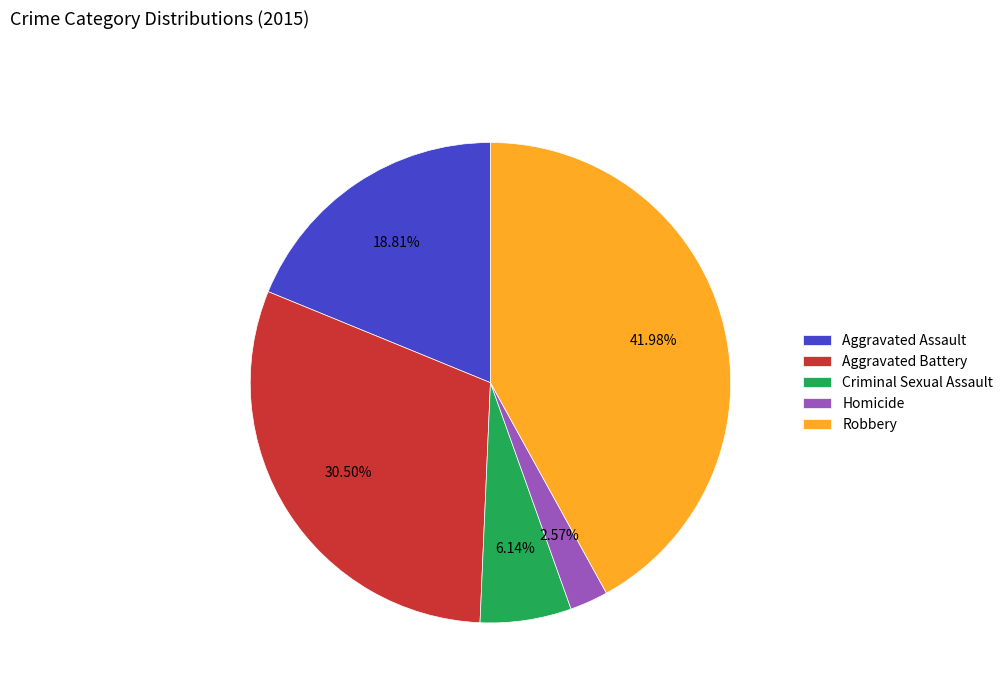

Count the number of slices in the pie.

5